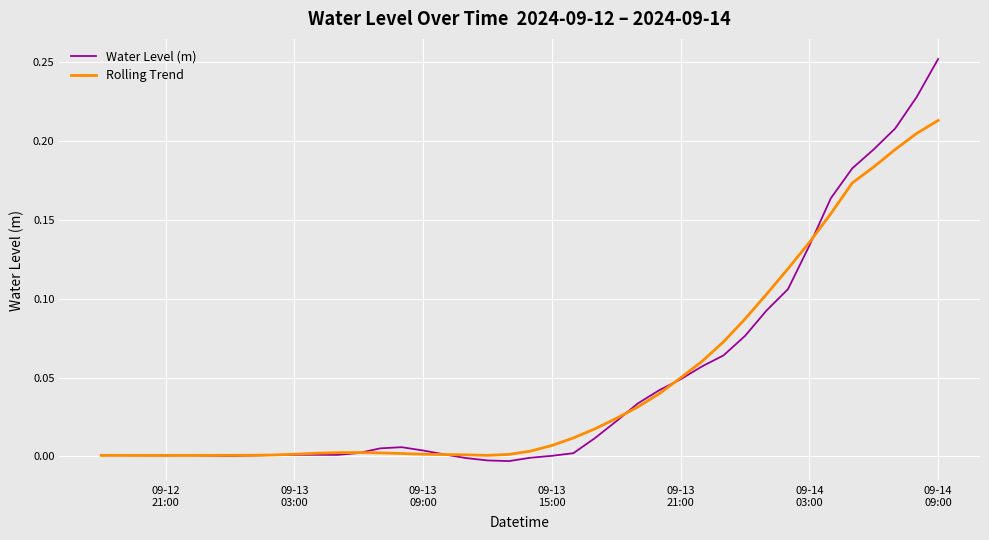

In Water Level (m), how many points are lower than both neighbors (excluding endpoints)?

4